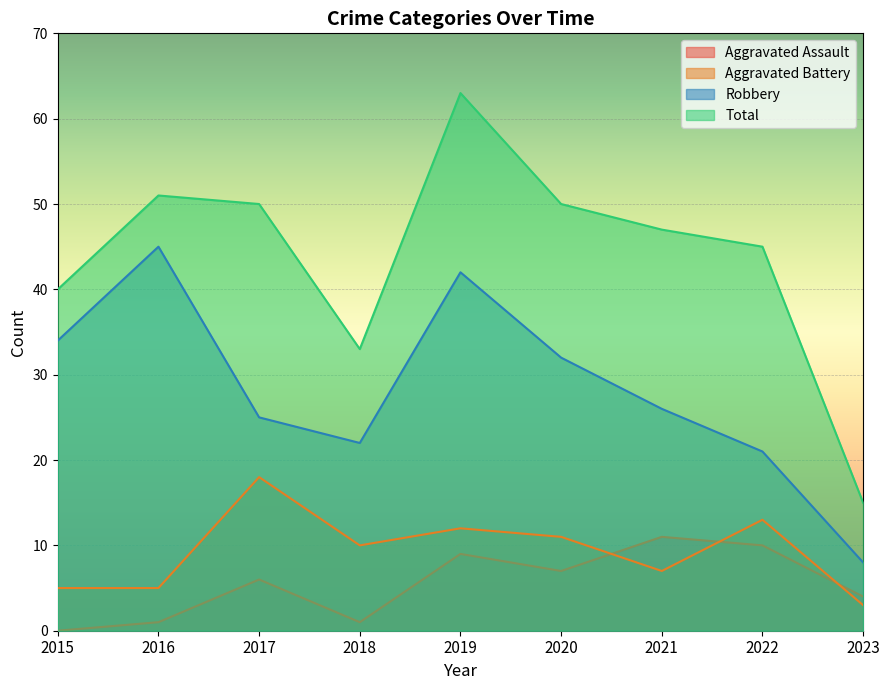

Reading right to left, list all the values displayed in this chart.

Aggravated Assault: 4	10	11	7	9	1	6	1	0
Aggravated Battery: 3	13	7	11	12	10	18	5	5
Robbery: 8	21	26	32	42	22	25	45	34
Total: 15	45	47	50	63	33	50	51	40